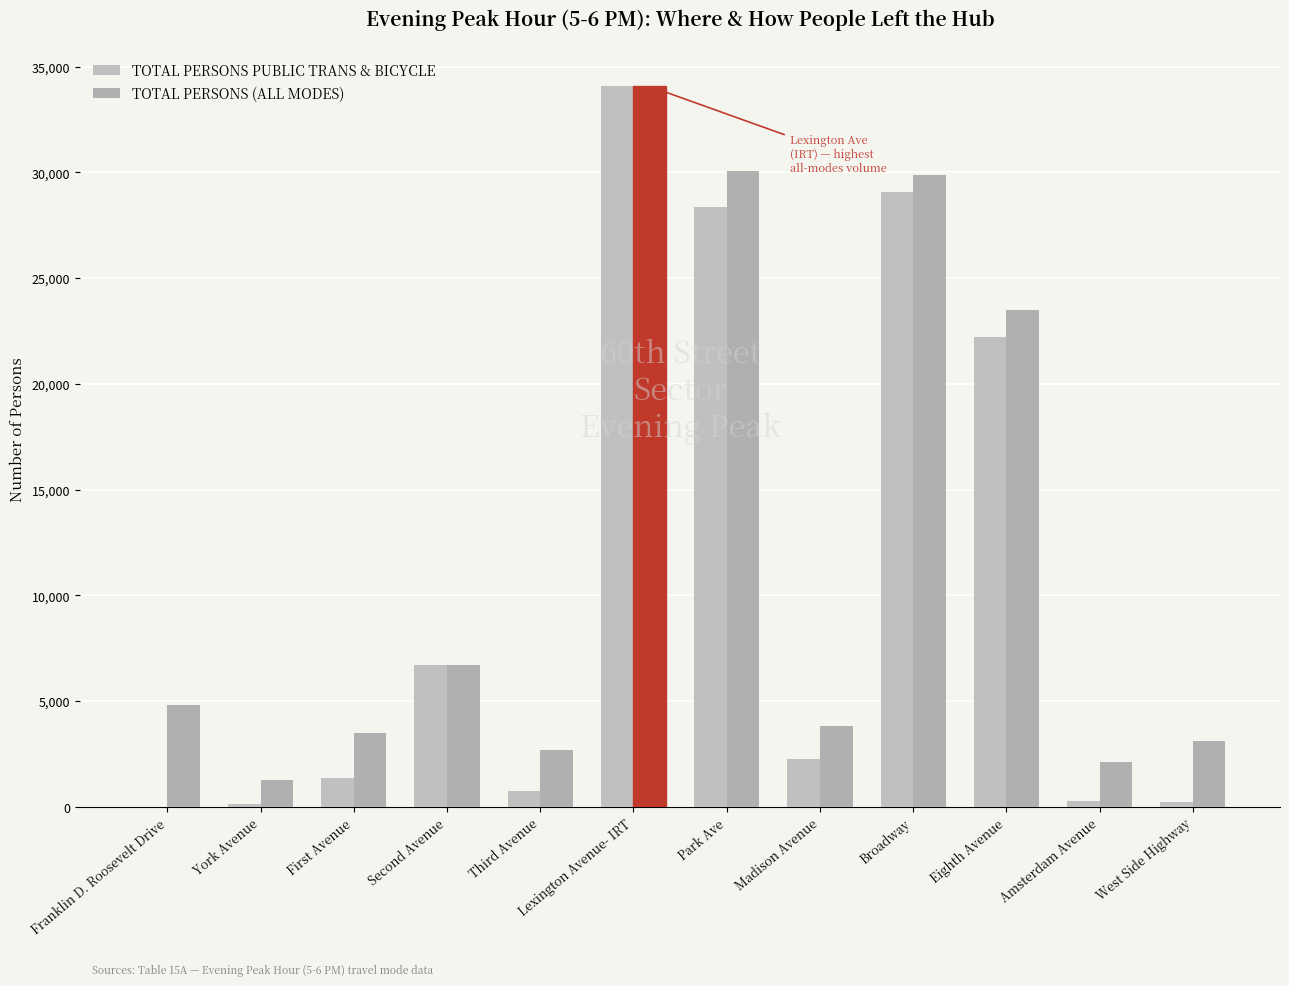

List the series in order of their overall mean, lowest first.

TOTAL PERSONS PUBLIC TRANS & BICYCLE, TOTAL PERSONS (ALL MODES)